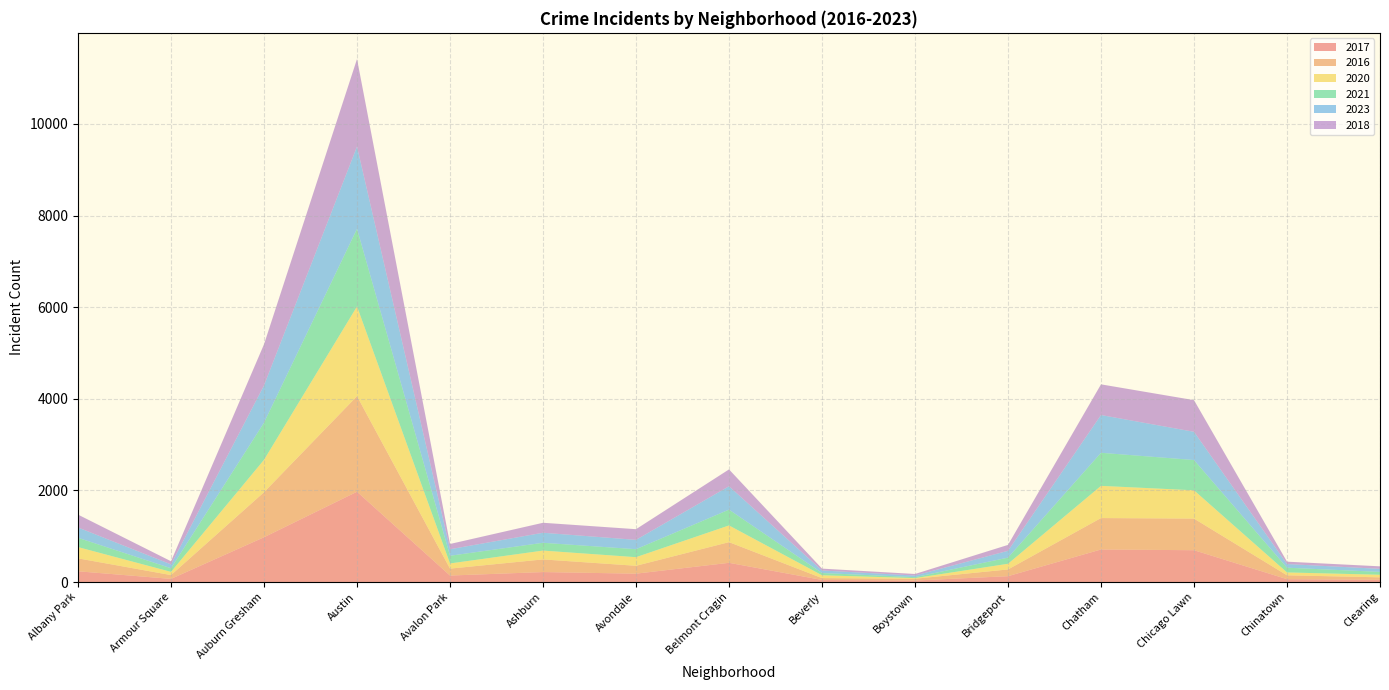

The 2017 series shows 1661 at Auburn Gresham. True or false?

False